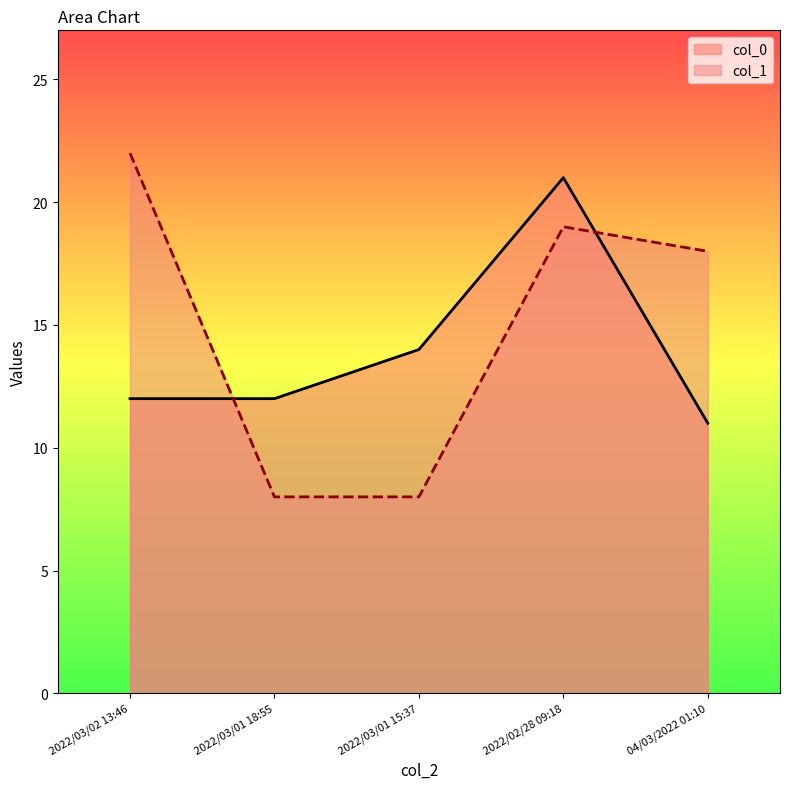

The value of col_0 at 2022/03/01 15:37 is 3. True or false?

False